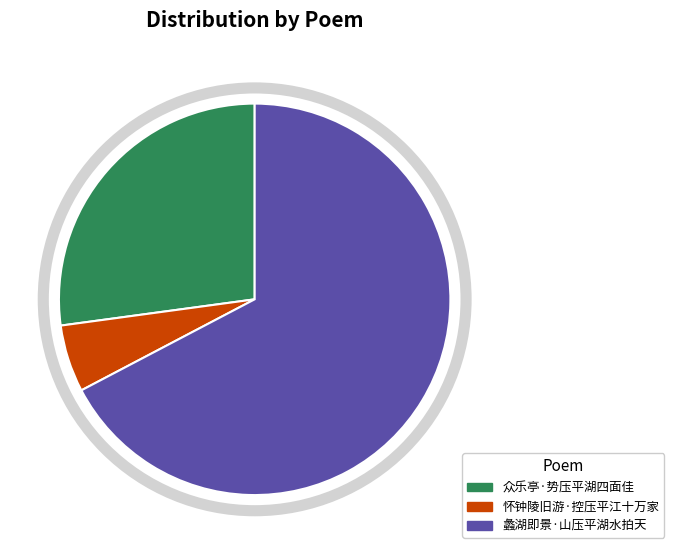

What is the majority slice?

蠡湖即景·山压平湖水拍天